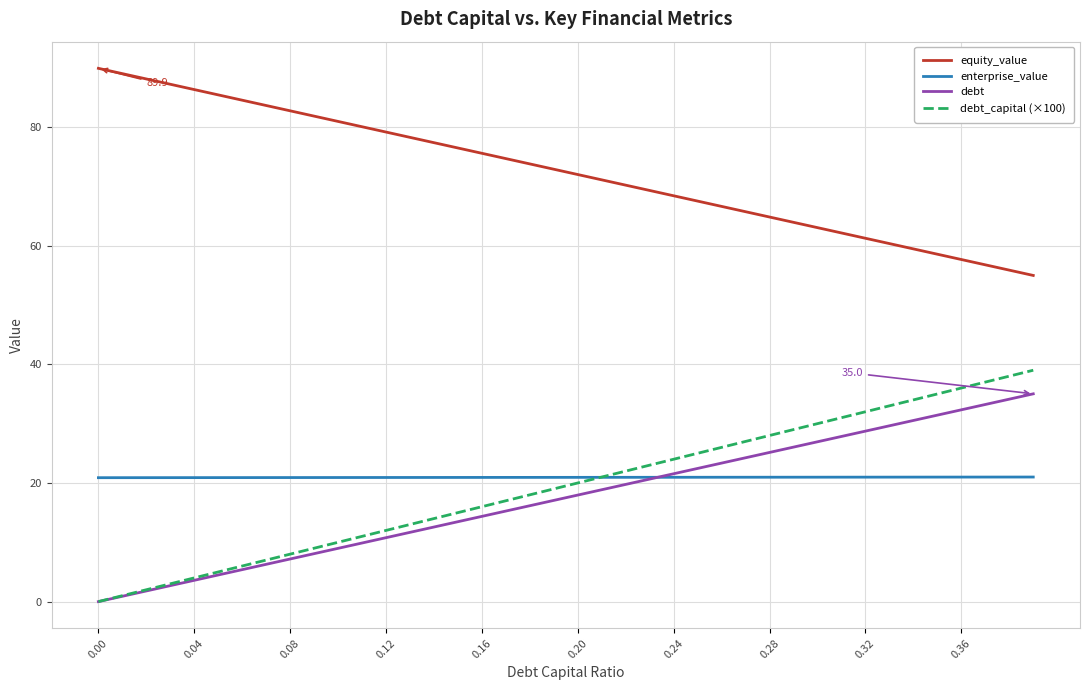

What is the sum of all debt values?

700.4